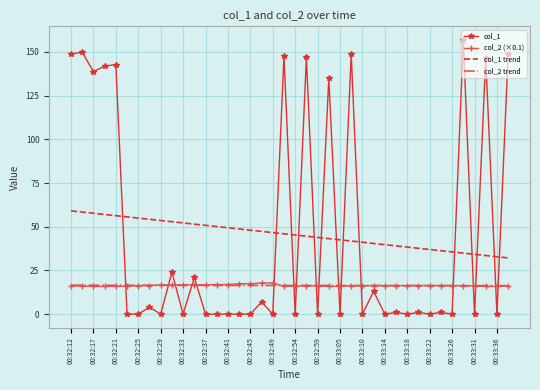

True or false: col_1 trend and col_2 trend cross at least once.

False